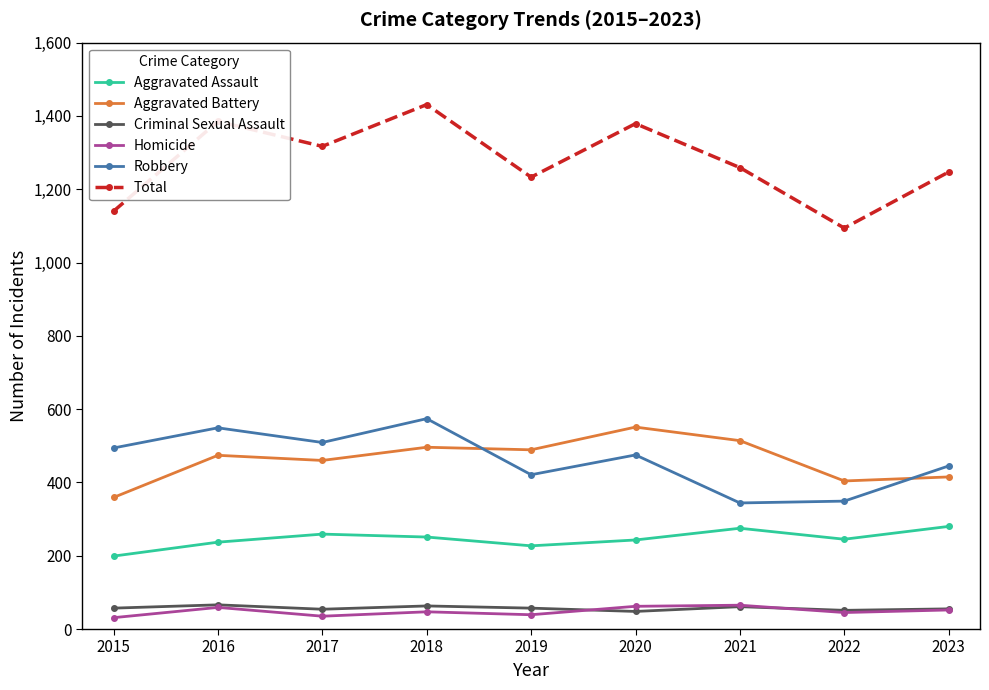

What is the spread (max minus min) of values at 2021?

1198